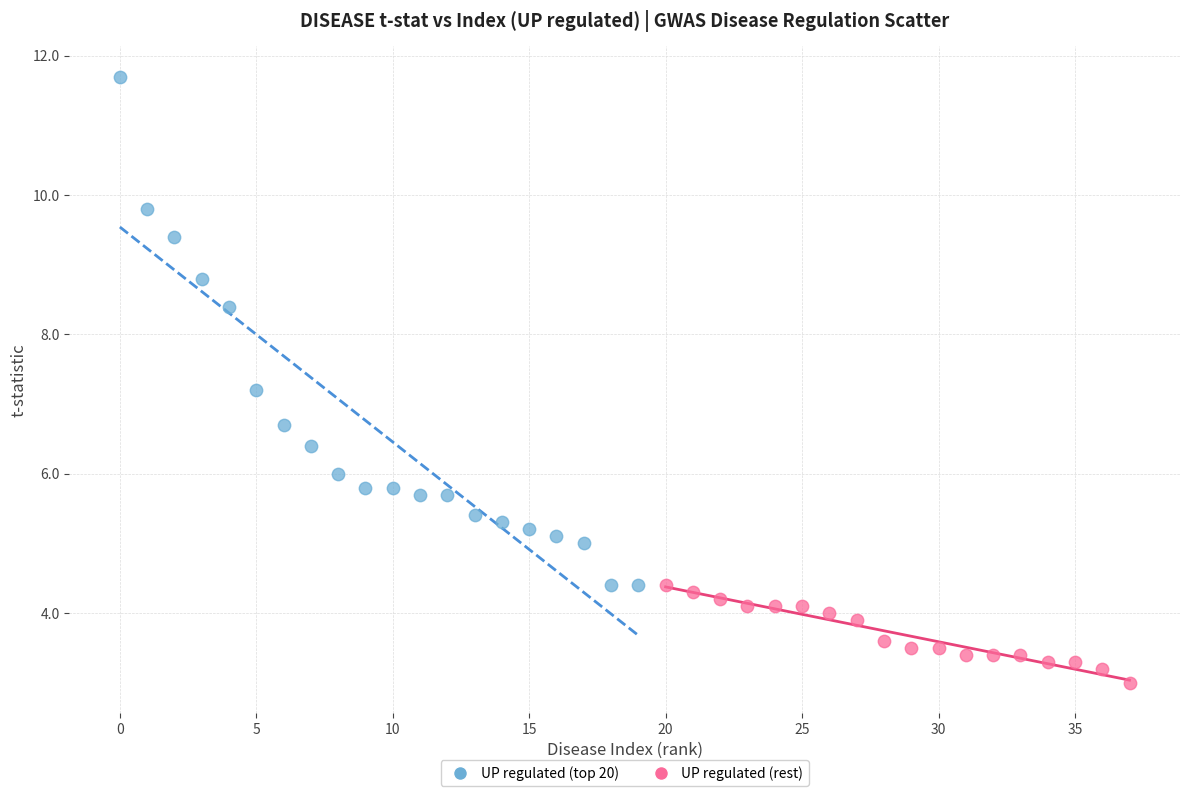

Which series reaches the minimum Y coordinate?

UP regulated (rest)